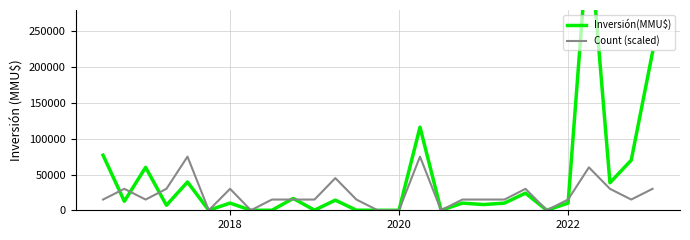

True or false: Count (scaled) has more than 1 points higher than both neighbors.

True